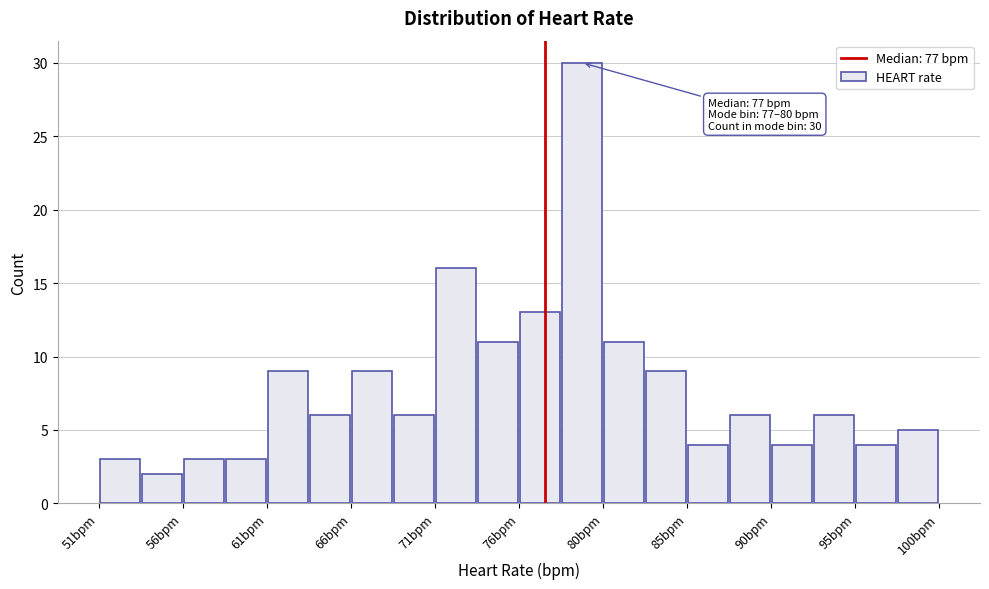

Over which range of the x-axis is the bar tallest?

77.95 to 80.40